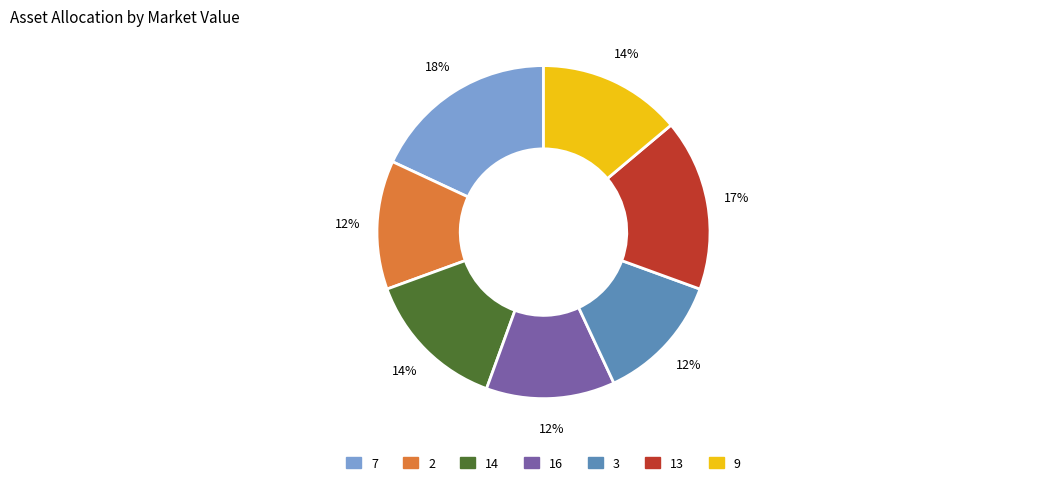

Combined, do 16 and 14 account for over 50%?

No